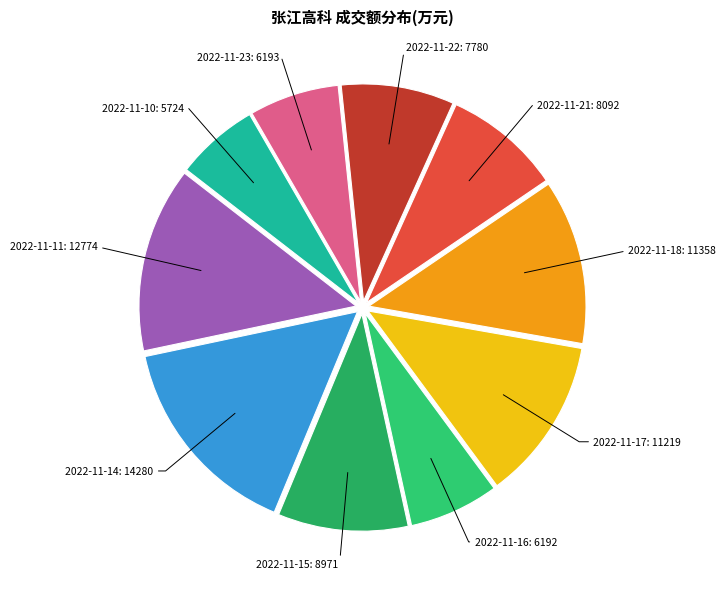

Do 2022-11-11: 12774 and 2022-11-18: 11358 together represent more than half of the pie?

No